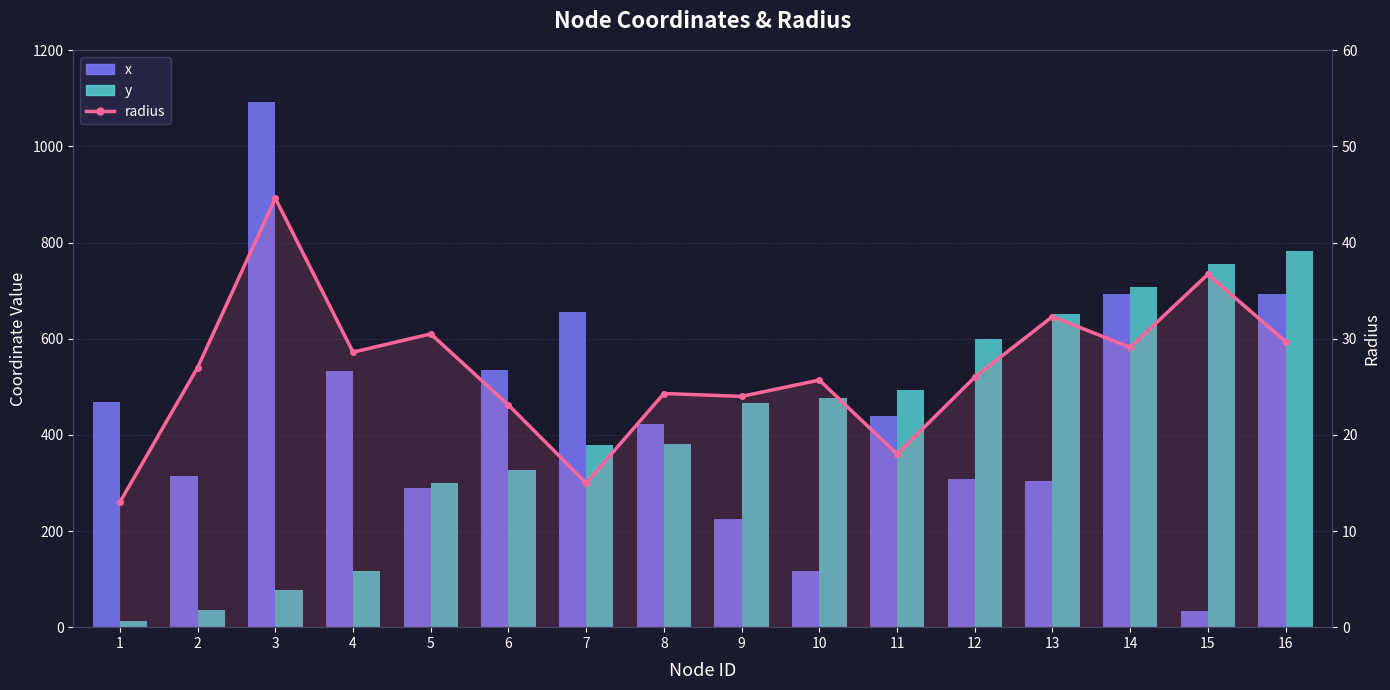

Reading left to right, list all the values displayed in this chart.

x: 1=468.0	2=314.0	3=1092.0	4=532.0	5=290.0	6=534.0	7=656.0	8=423.0	9=224.0	10=116.0	11=440.0	12=309.0	13=303.0	14=694.0	15=34.0	16=692.0
y: 1=12.0	2=35.0	3=78.0	4=116.0	5=299.0	6=326.0	7=379.0	8=380.0	9=466.0	10=477.0	11=493.0	12=599.0	13=651.0	14=708.0	15=755.0	16=783.0
radius: 1=13.0	2=27.0	3=44.6	4=28.6	5=30.5	6=23.1	7=15.0	8=24.3	9=24.0	10=25.7	11=18.0	12=26.0	13=32.3	14=29.1	15=36.7	16=29.7